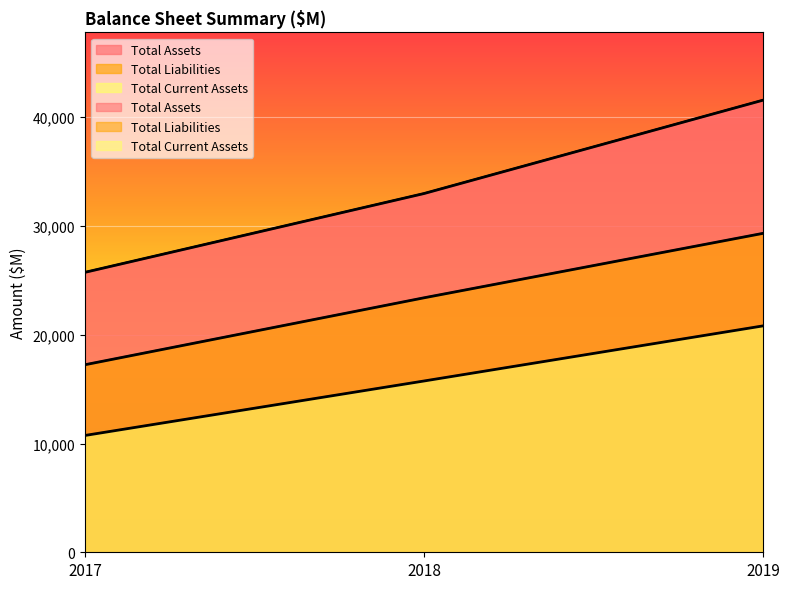

True or false: Total Assets has a value of 32986.0 at 2018.

True